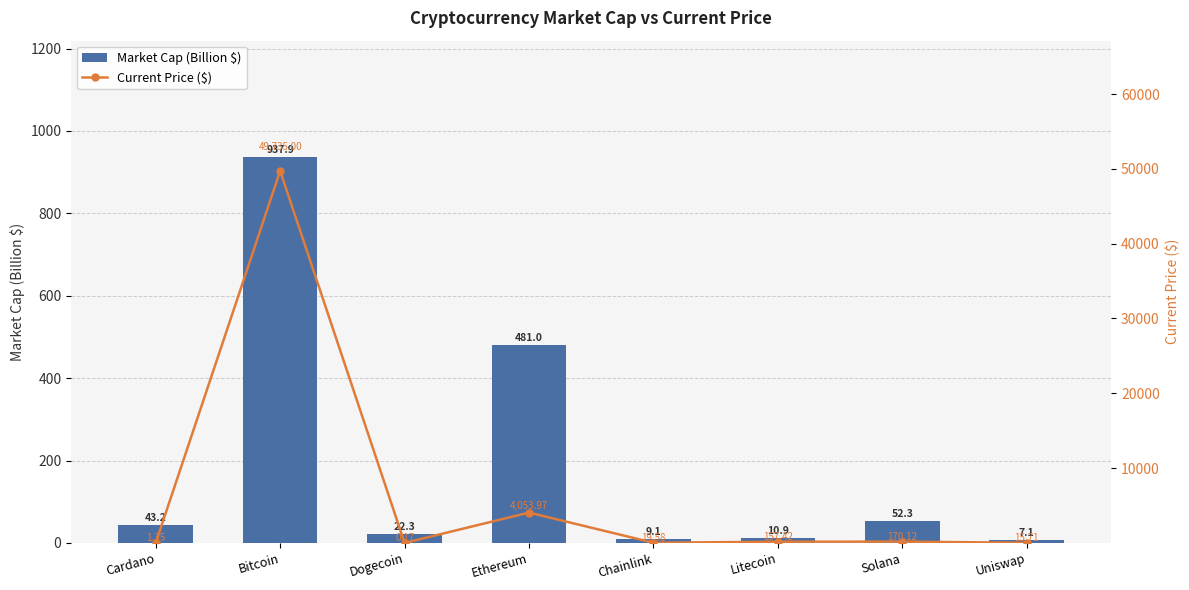

What is the difference between the highest and lowest values at Solana?

117.8